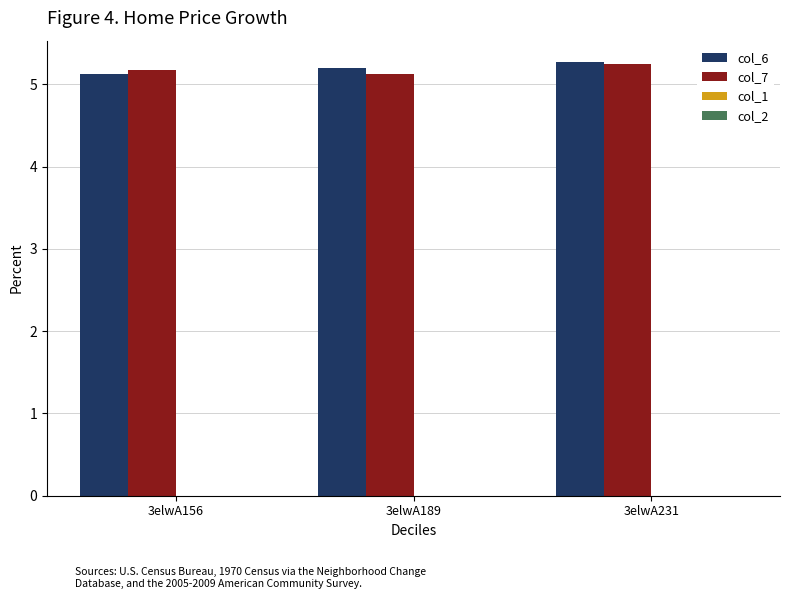

Count the number of data series in this chart.

2